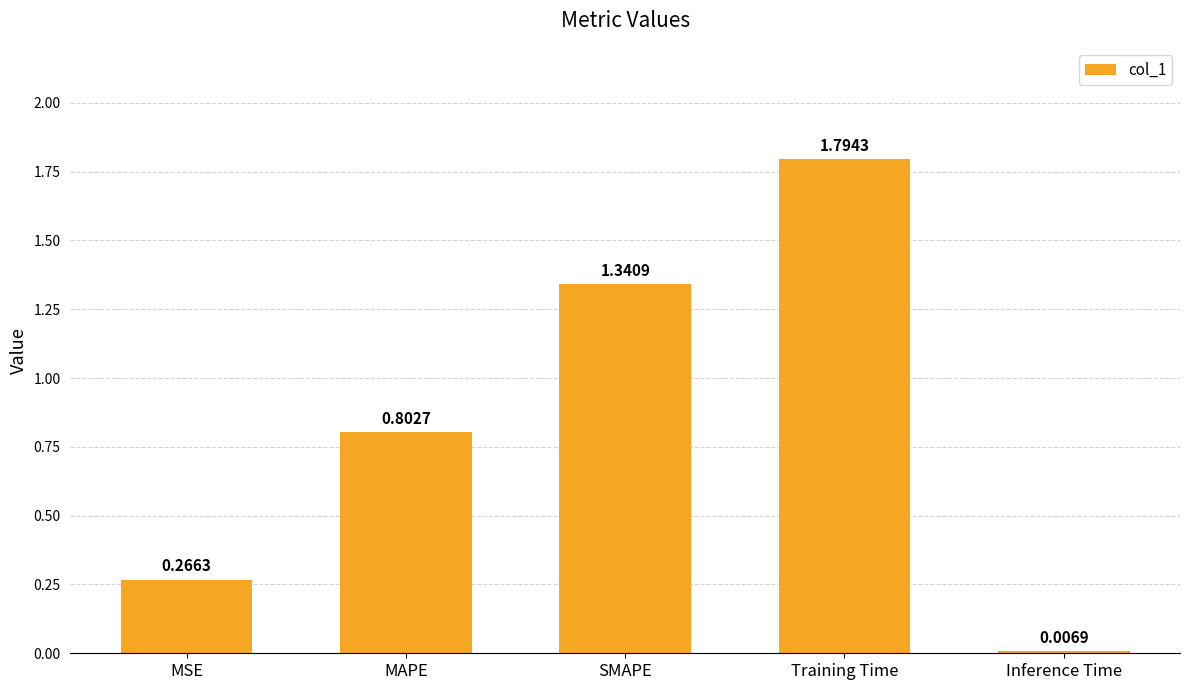

What position from the right is MAPE?

4